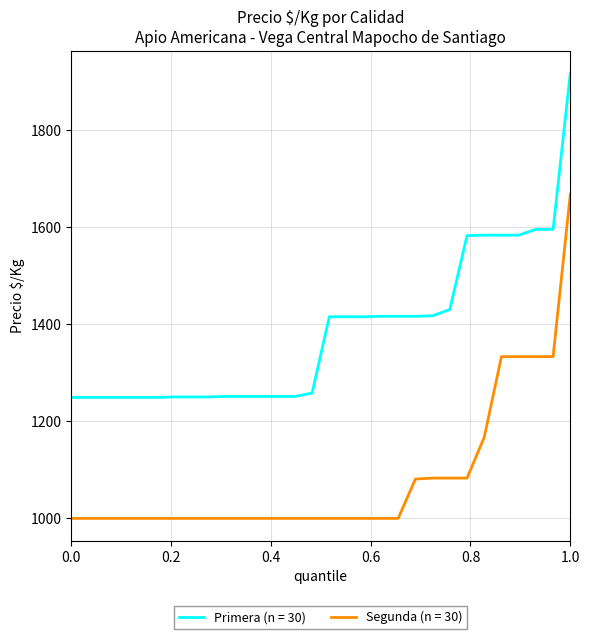

Rank the series by their average value, from highest to lowest.

Primera (n = 30), Segunda (n = 30)